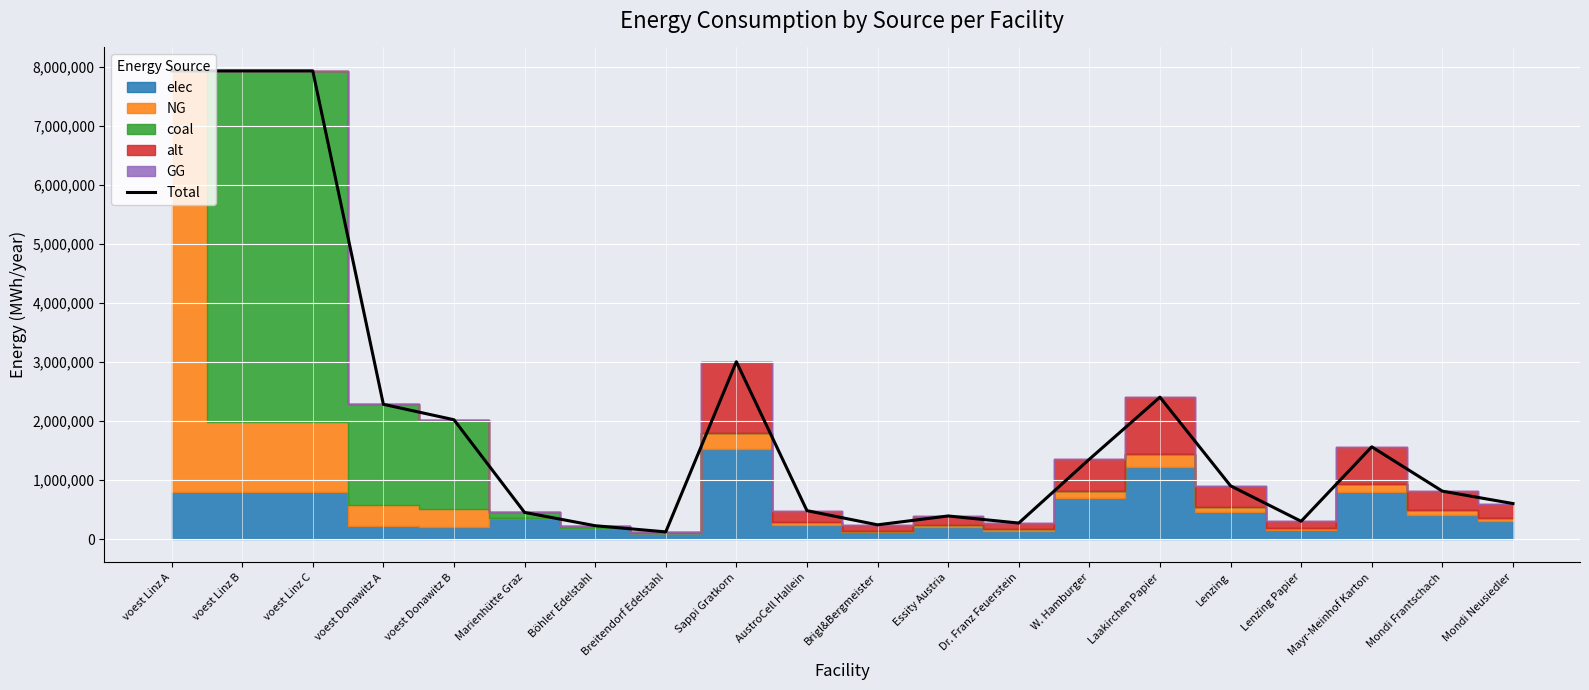

What is the smallest value displayed?

121000.0